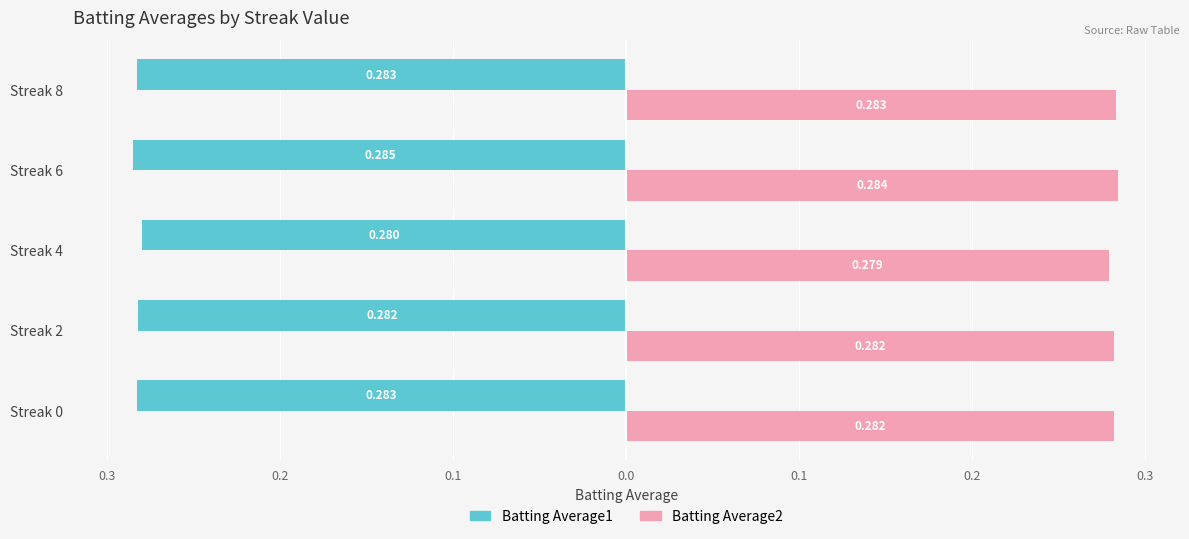

How many Batting Average2 values are between 0 and 1?

5